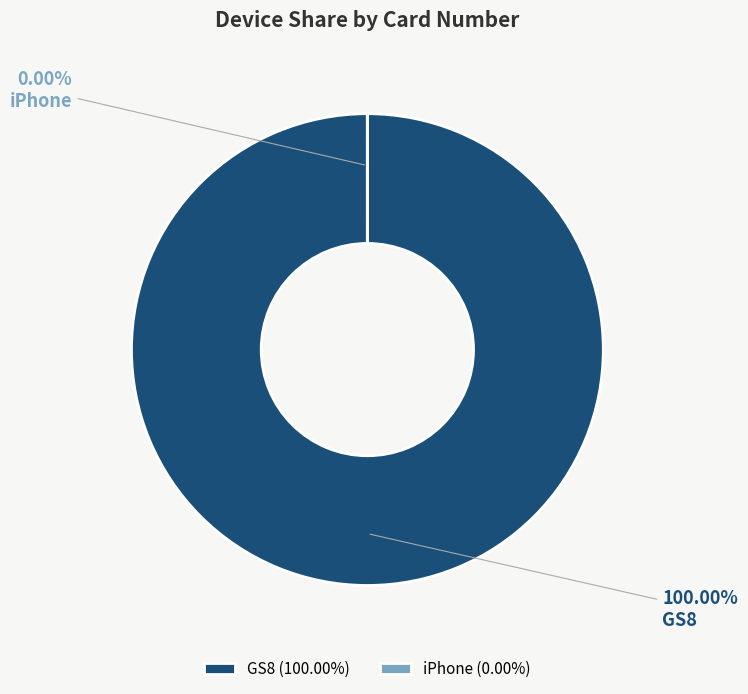

To the nearest percent, what is the average slice percentage?

50%